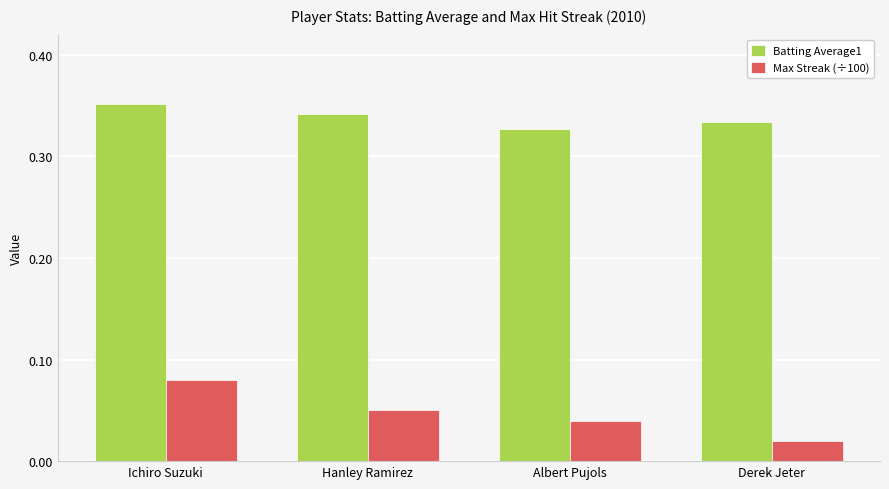

Which series has the widest spread of values?

Max Streak (÷100)